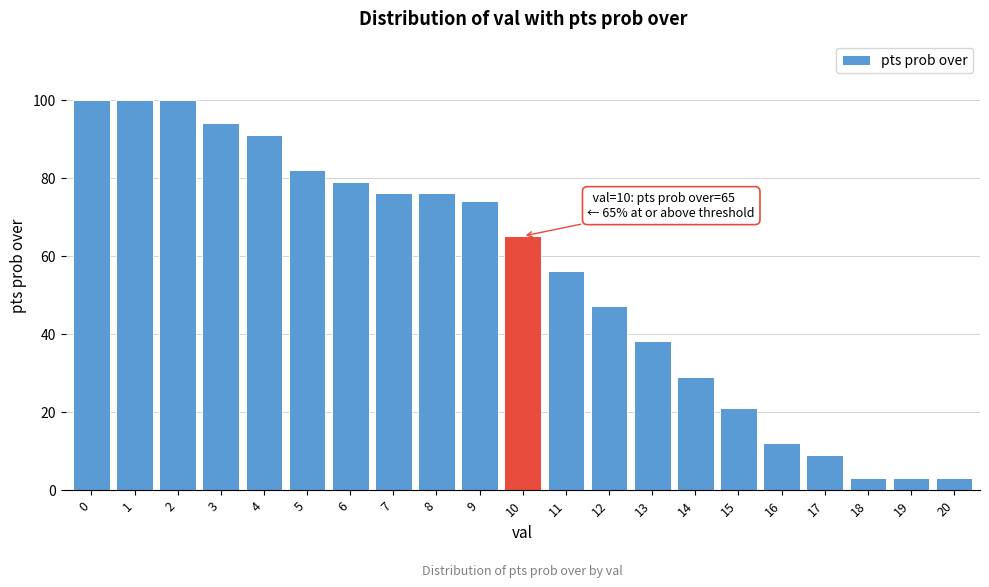

Reading right to left, what are all the values shown in this chart?

20=3	19=3	18=3	17=9	16=12	15=21	14=29	13=38	12=47	11=56	10=65	9=74	8=76	7=76	6=79	5=82	4=91	3=94	2=100	1=100	0=100